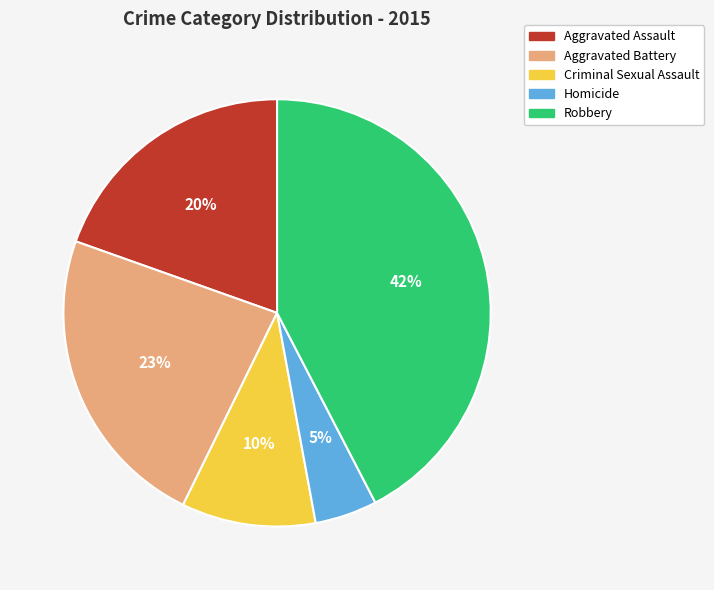

To the nearest percent, what percentage of the pie is Criminal Sexual Assault?

10%